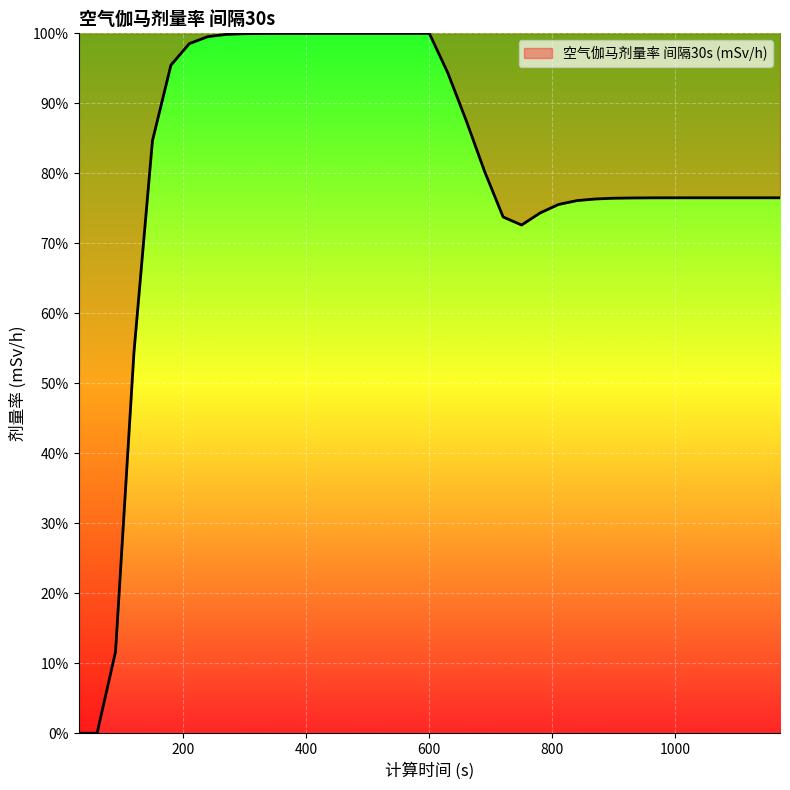

Reading left to right, list all the values displayed in this chart.

0.0	0.0	0.1	0.5	0.8	1.0	1.0	1.0	1.0	1.0	1.0	1.0	1.0	1.0	1.0	1.0	1.0	1.0	1.0	1.0	0.9	0.9	0.8	0.7	0.7	0.7	0.8	0.8	0.8	0.8	0.8	0.8	0.8	0.8	0.8	0.8	0.8	0.8	0.8